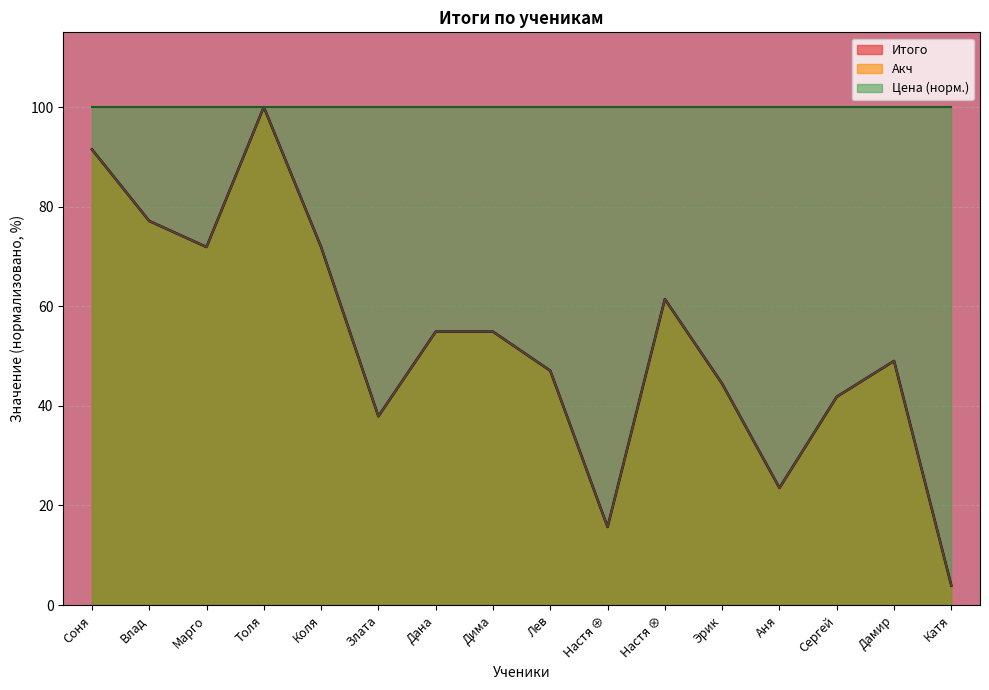

What is the label of the 12th point from the right?

Коля